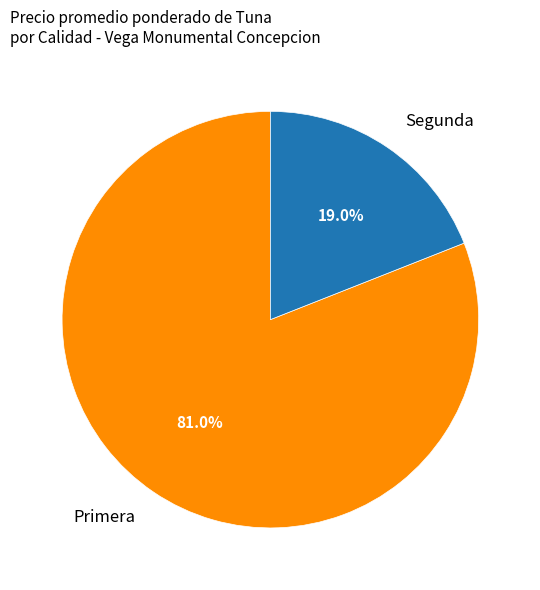

What is the largest slice in the pie chart?

Primera